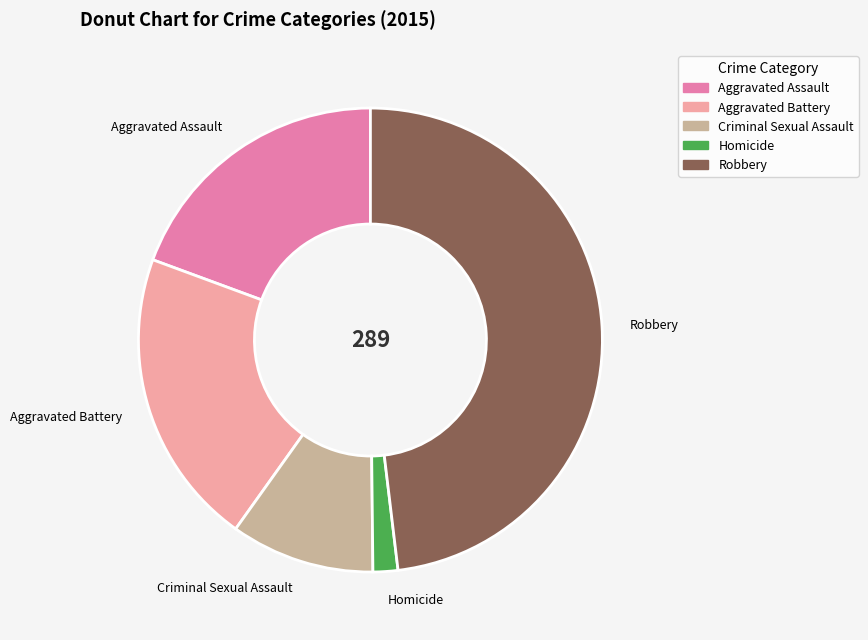

Approximately how many times larger is the value at Aggravated Battery compared to Robbery?

0.4